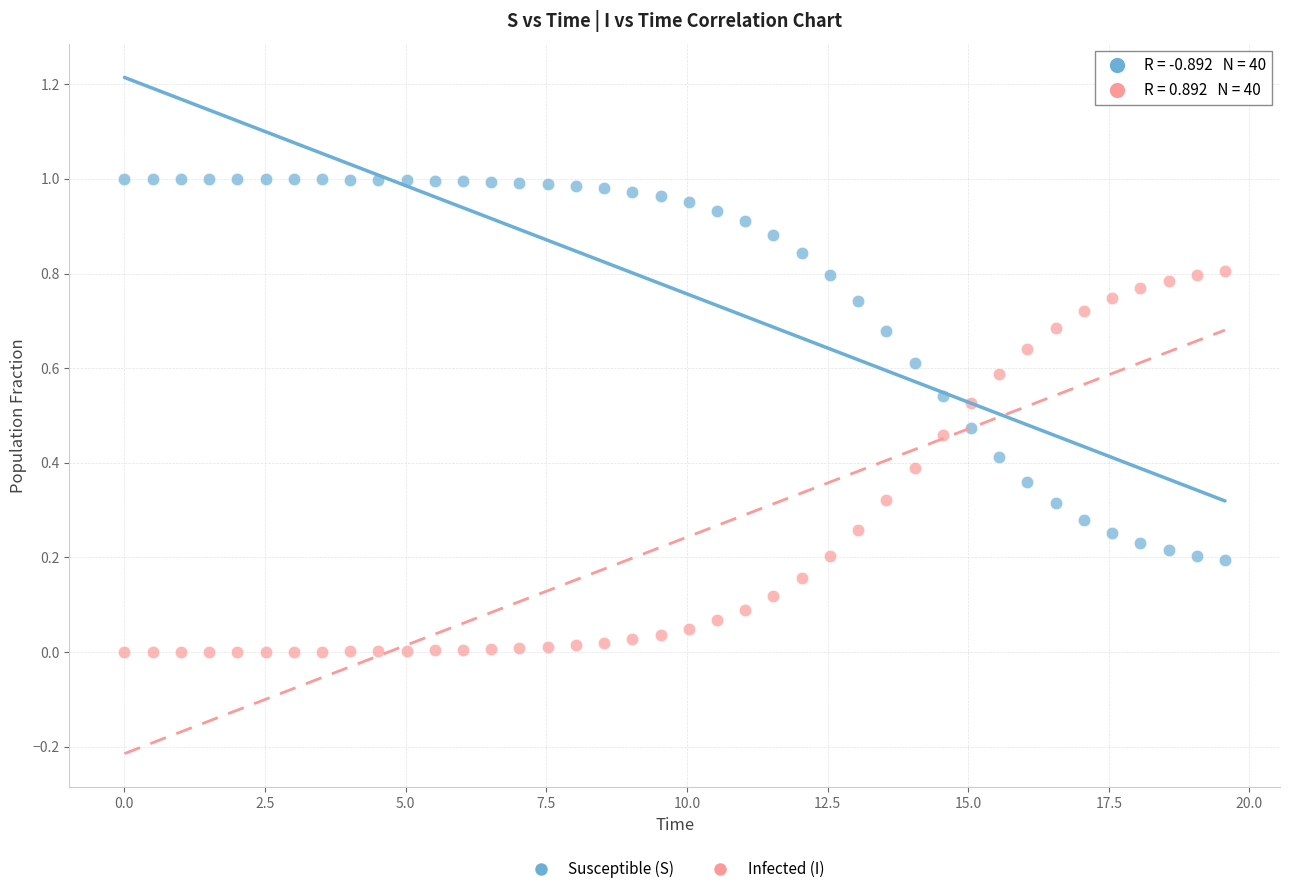

What are all the series names shown in the legend?

Susceptible (S), Infected (I)